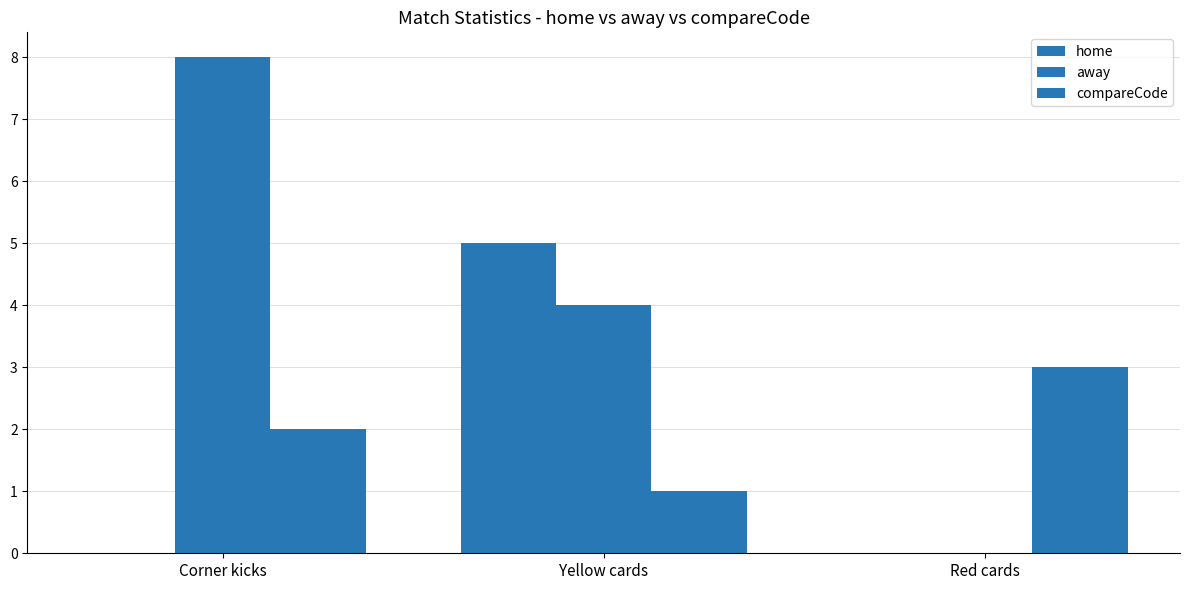

Which series has the widest spread of values?

away